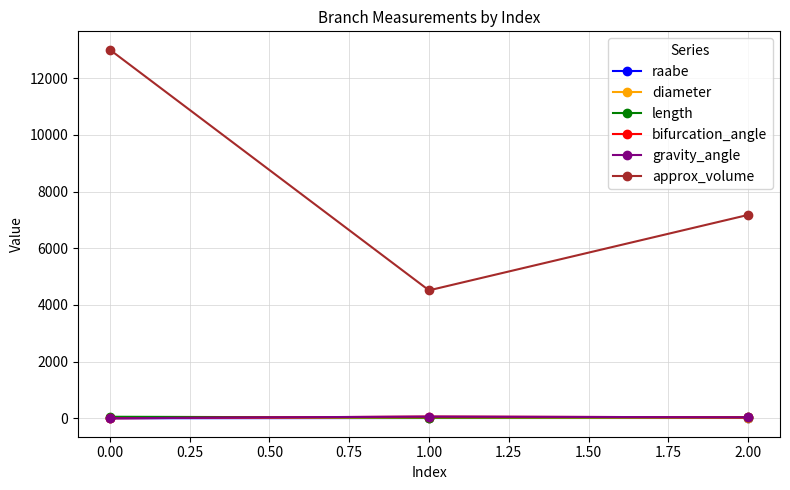

What is the label of the 3rd point from the left?

2.00